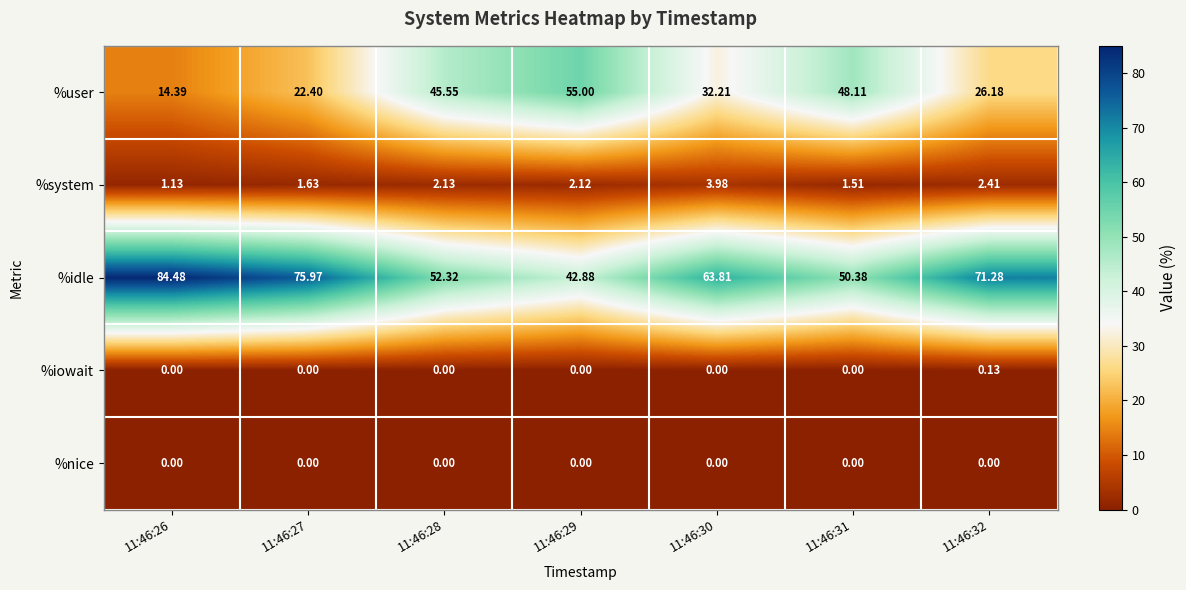

Which series has the largest total across all categories?

%idle